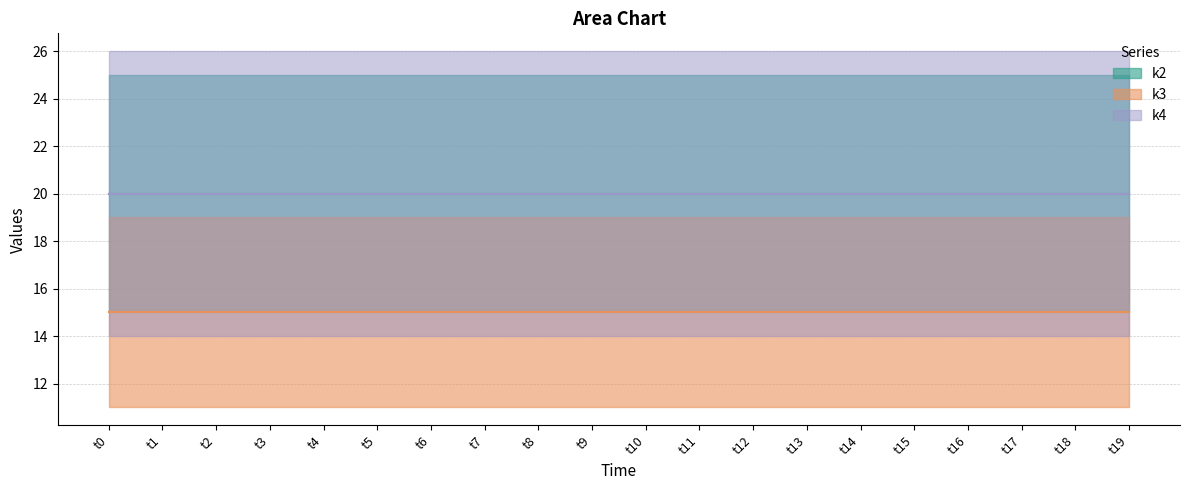

What is the value of the k3 point at the 10th from the left?

15